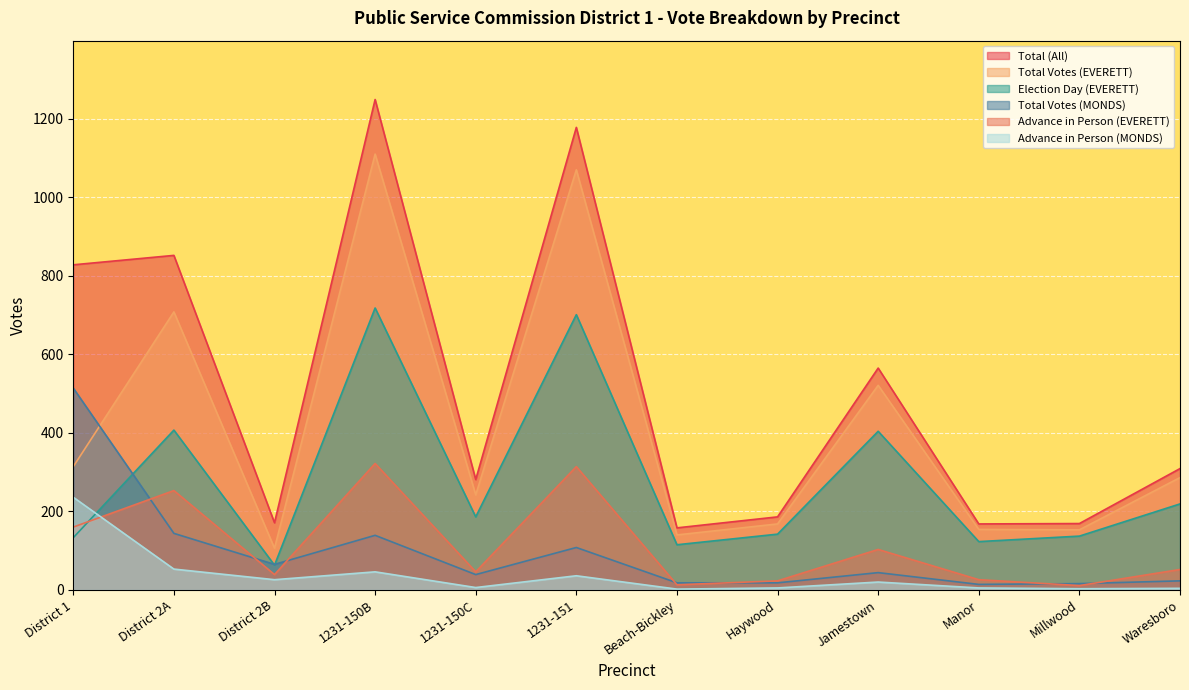

After their last crossing, which series has the higher values: Advance in Person (EVERETT) or Total Votes (MONDS)?

Advance in Person (EVERETT)